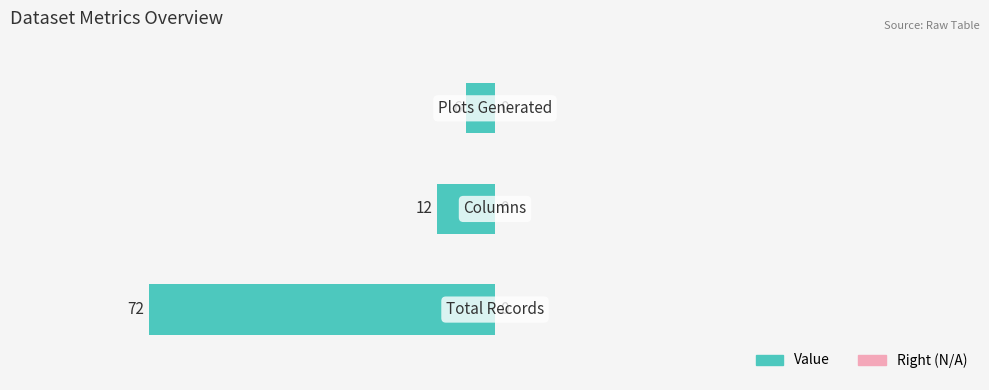

At which category does the chart reach its minimum across all series?

Plots Generated